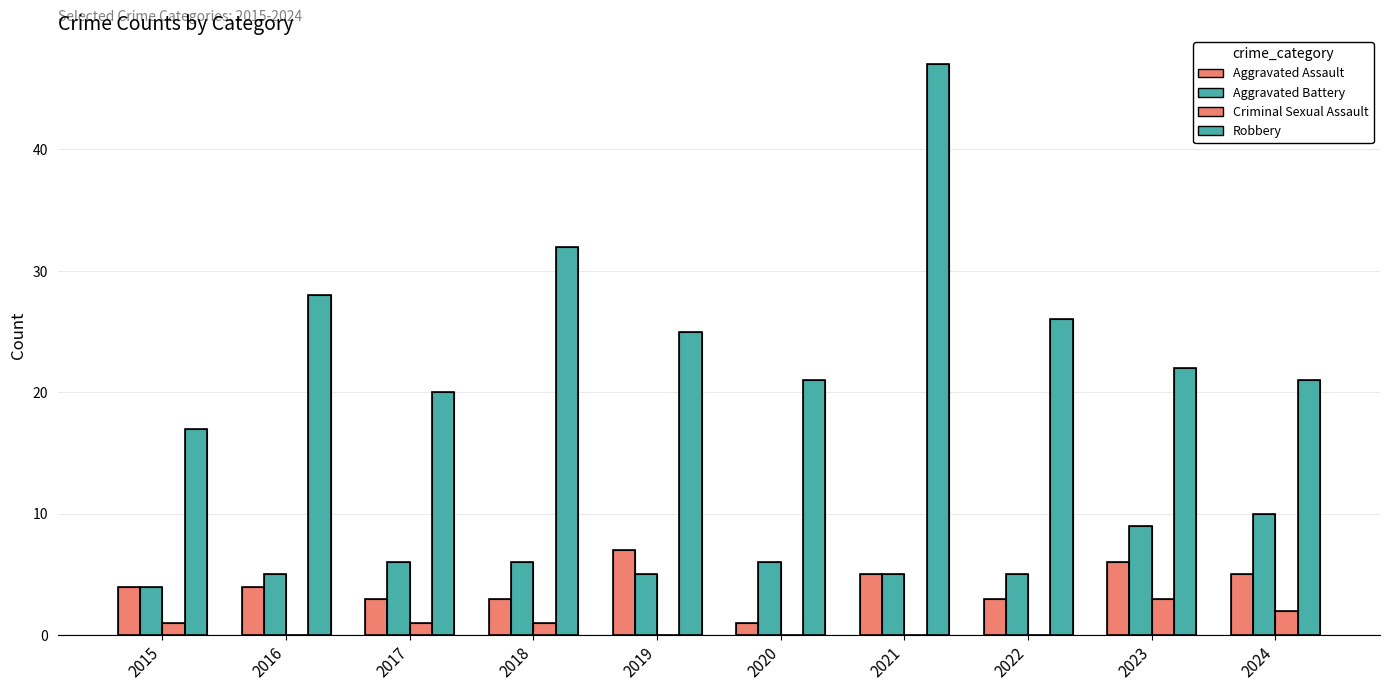

What is the difference between the highest and lowest values at 2023?

19